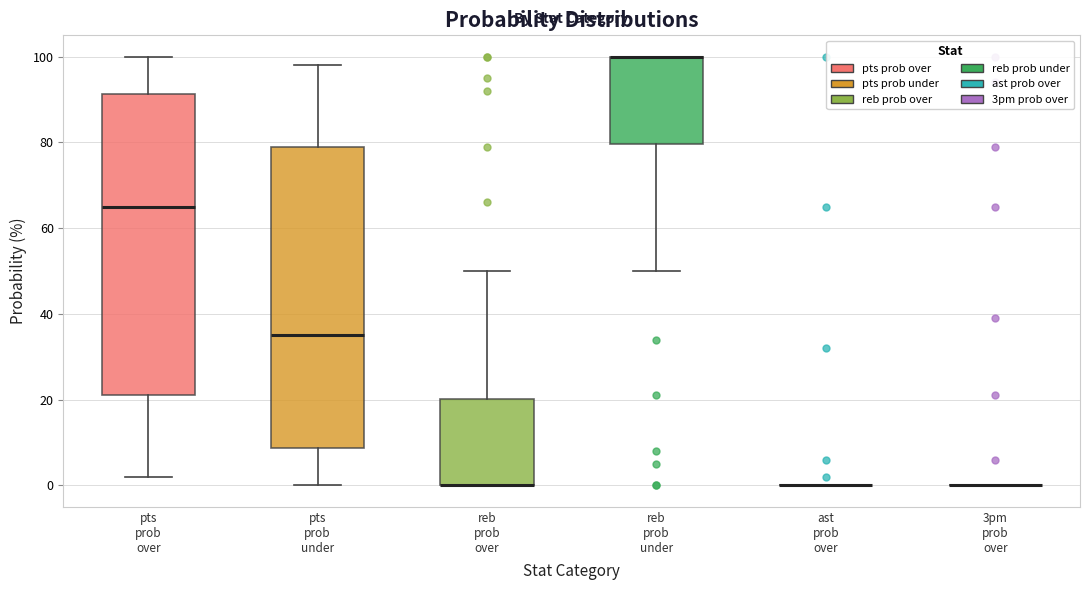

Reading left to right, transcribe this box plot: for each box, give where its median line is, the range the box spans, and where its two whiskers end, as read against the y-axis. The values are not printed on the chart, so give them approximately, as read against the axis.

pts prob over: median 66, box 22 to 92, whiskers 2 to 100
pts prob under: median 36, box 8 to 80, whiskers 0 to 98
reb prob over: median 0 (drawn on the box's lower edge), box 0 to 20, whiskers 0 to 50
reb prob under: median 100 (drawn on the box's upper edge), box 80 to 100, whiskers 50 to 100
ast prob over: box collapsed to a line at 0, whiskers 0 to 0
3pm prob over: box collapsed to a line at 0, whiskers 0 to 0